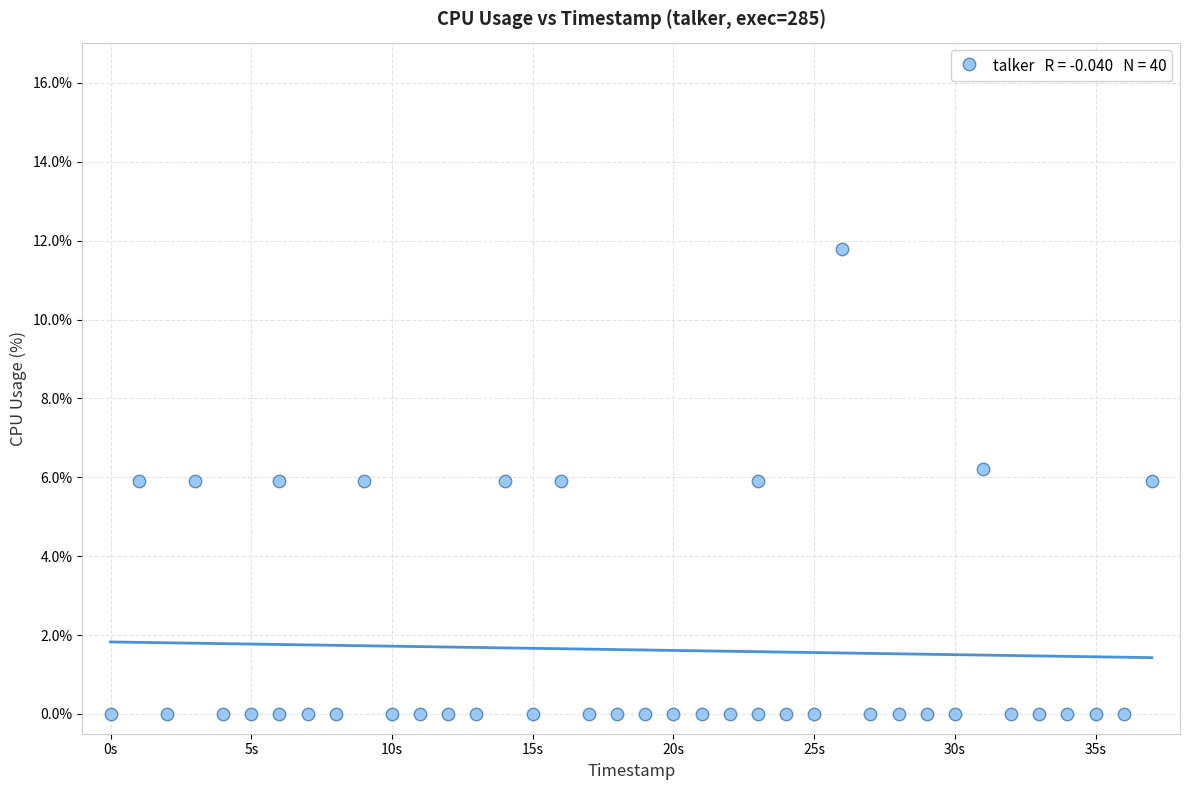

What is the range of X values (max minus min)?

37.0